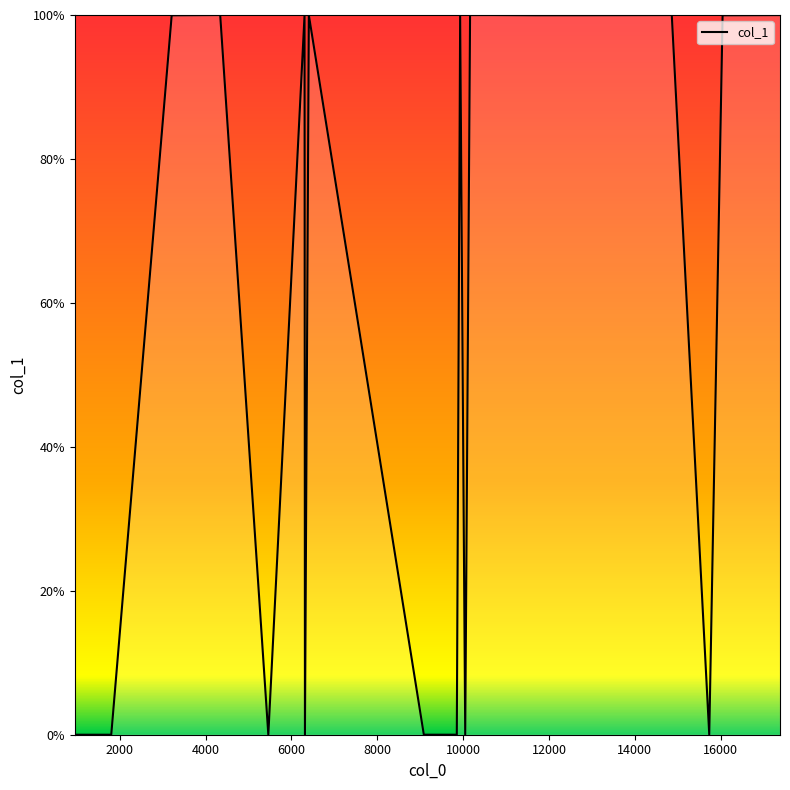

What is the maximum value shown in the chart?

100.0